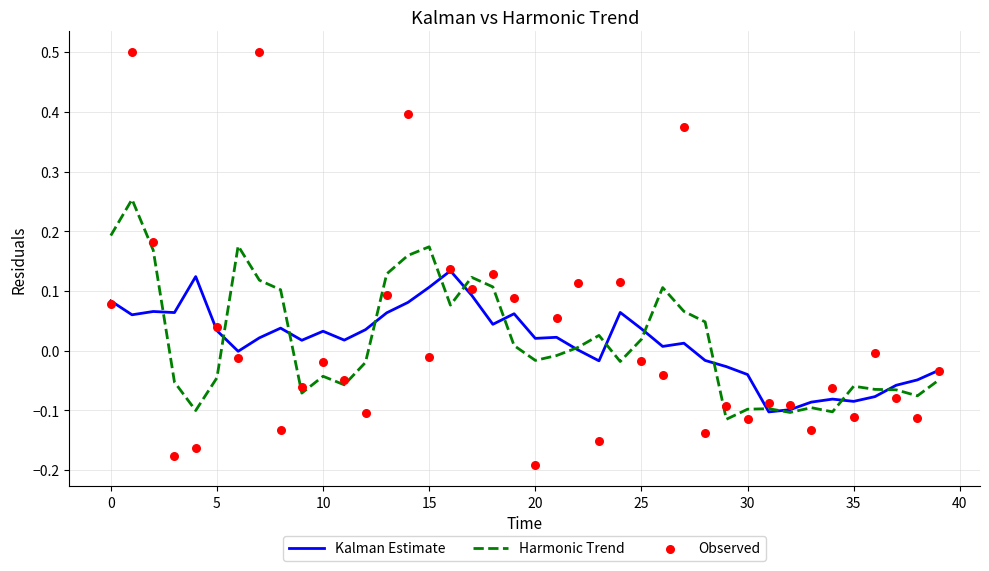

At how many categories does at least one series exceed 0?

29